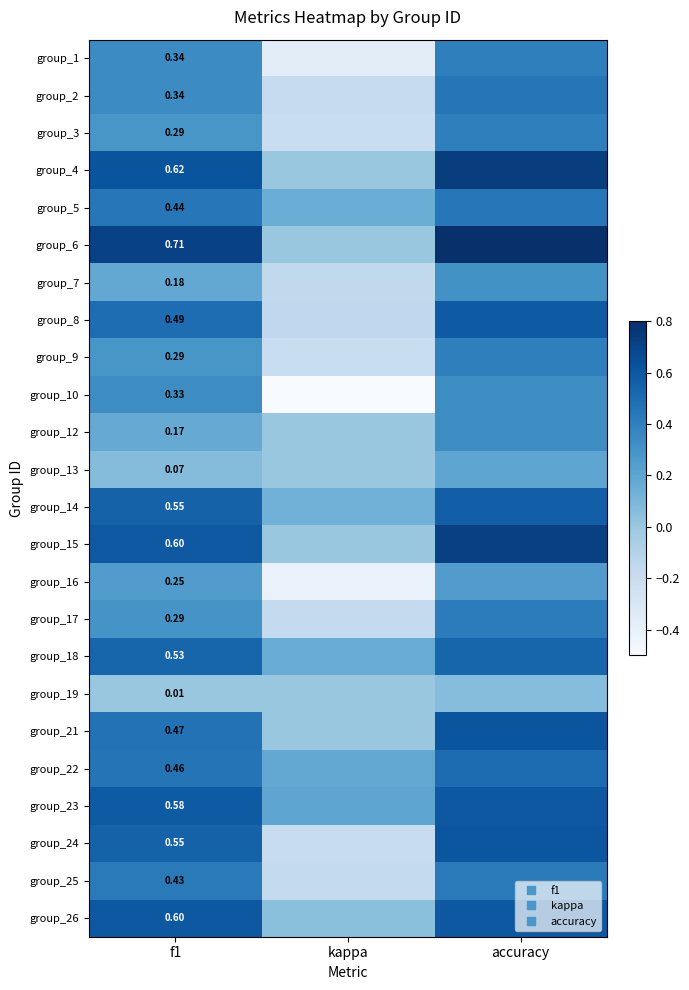

Rank the series at accuracy from lowest to highest value.

group_19, group_13, group_16, group_7, group_10, group_12, group_1, group_3, group_9, group_17, group_25, group_5, group_2, group_22, group_18, group_14, group_8, group_23, group_26, group_24, group_21, group_15, group_4, group_6